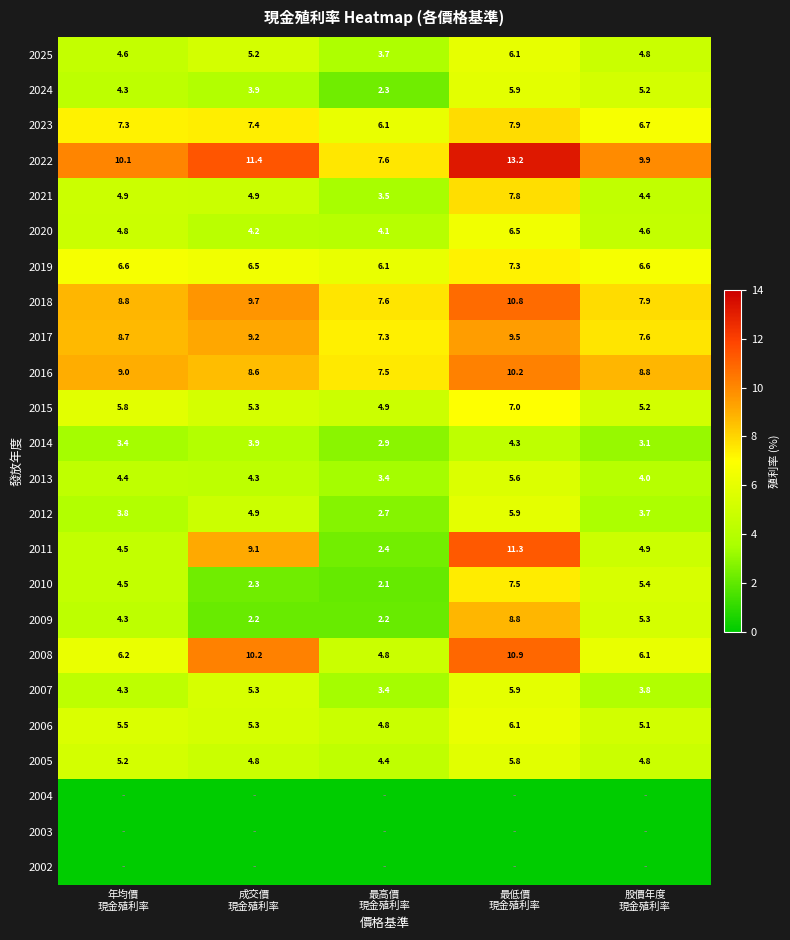

What is the average value of the 2008 series?

7.6